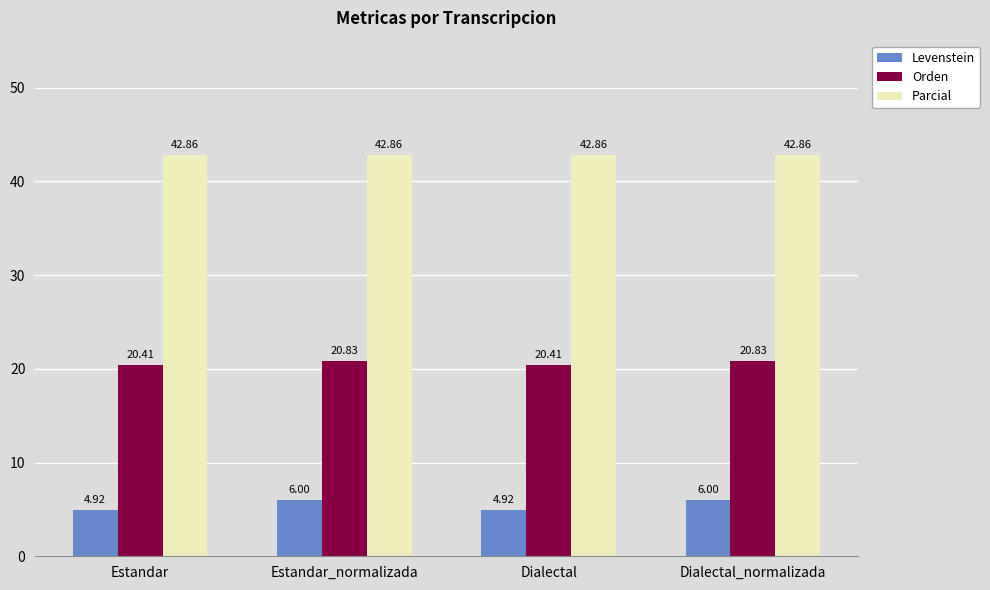

The Levenstein series shows 4.9 at Dialectal. True or false?

True